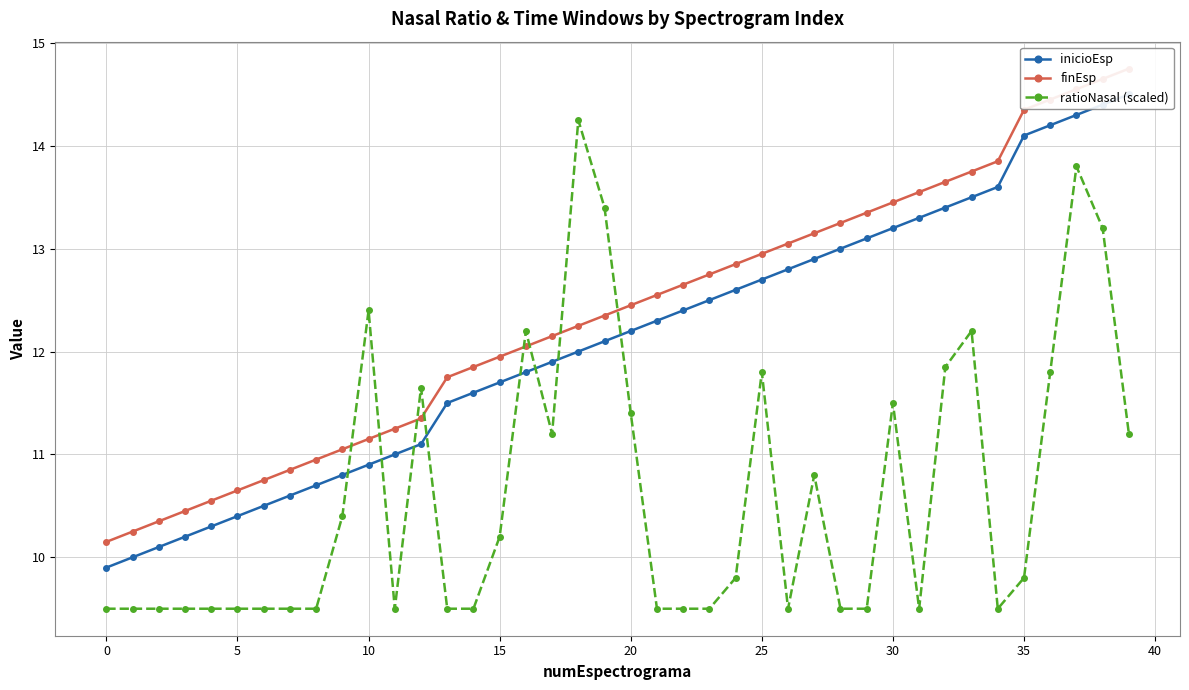

What are all the series names shown in the legend?

inicioEsp, finEsp, ratioNasal (scaled)